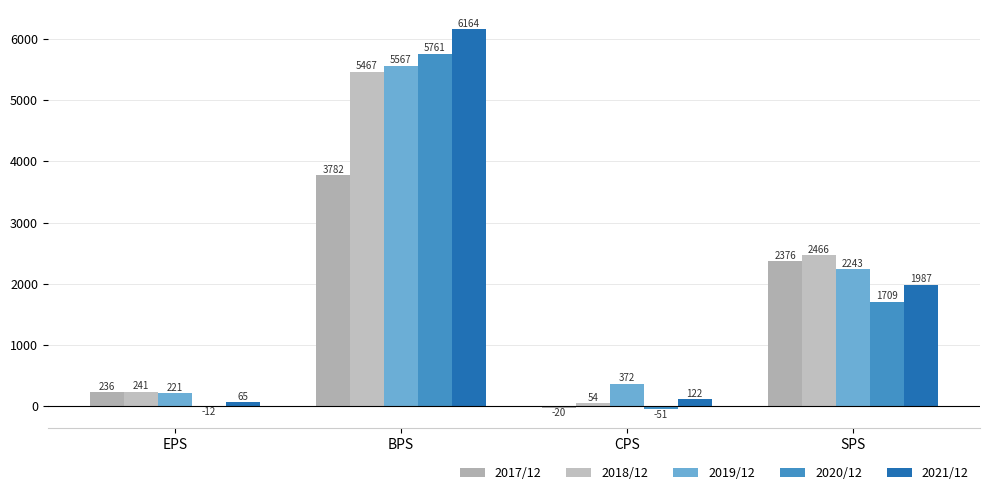

What is the value of the 2021/12 bar at the 1st from the left?

65